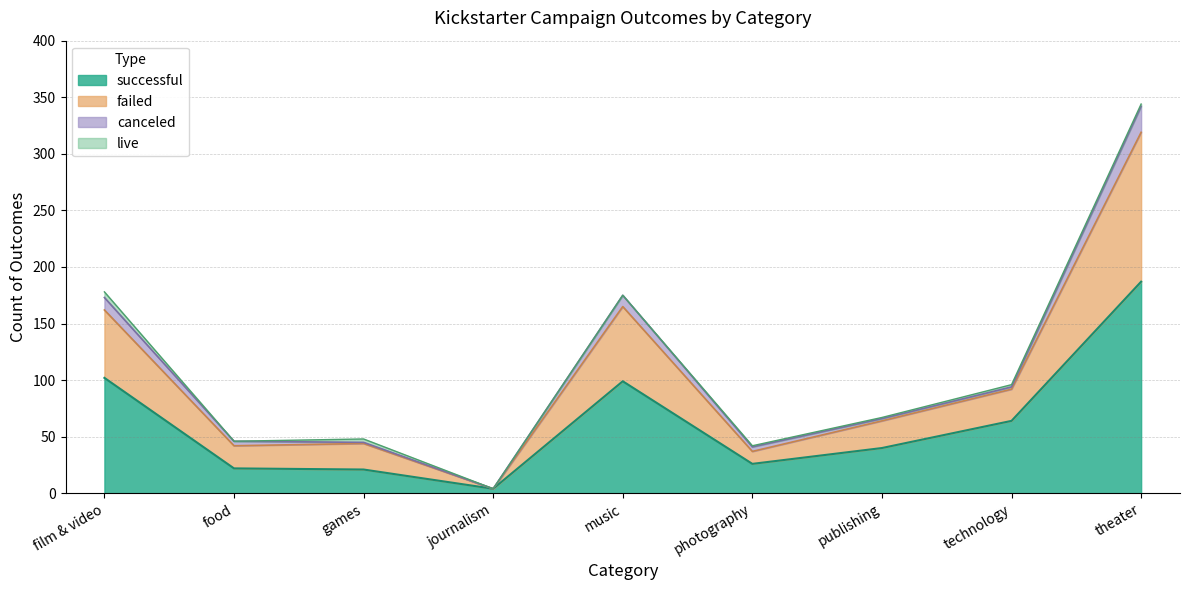

What are all the series names shown in the legend?

successful, failed, canceled, live